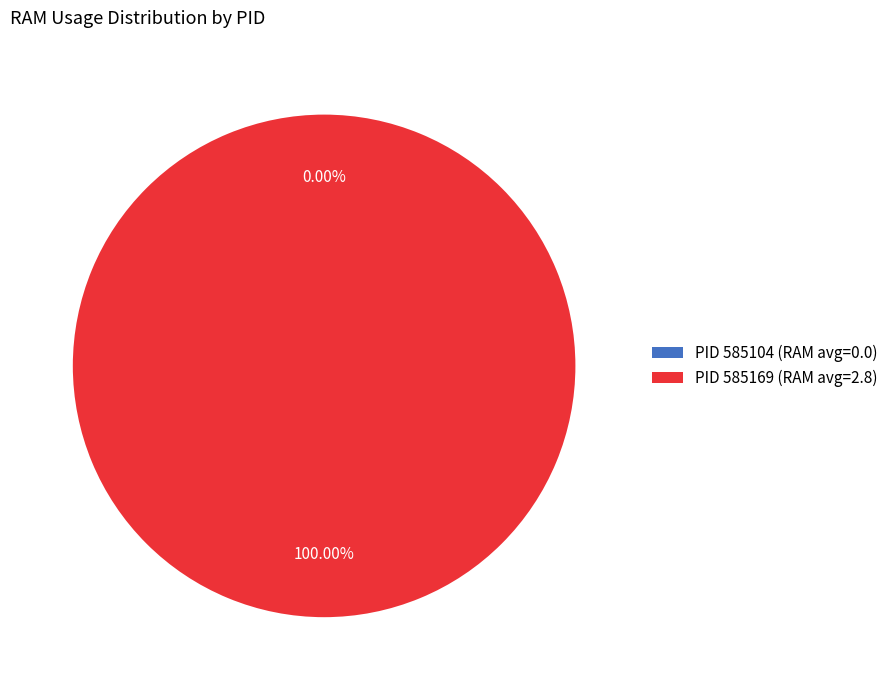

Does any single category account for the majority?

Yes